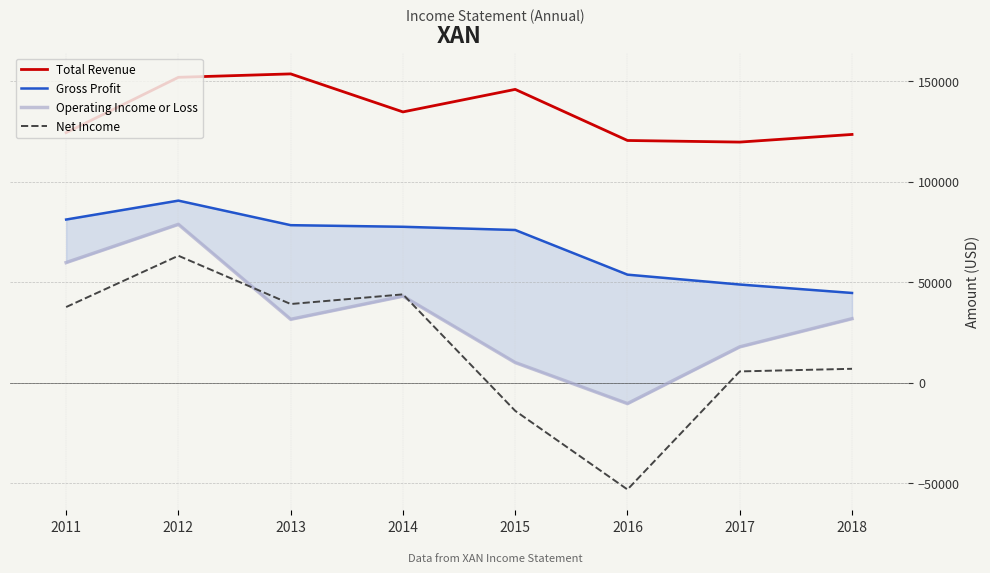

Is this an area chart (filled region under the line)?

No